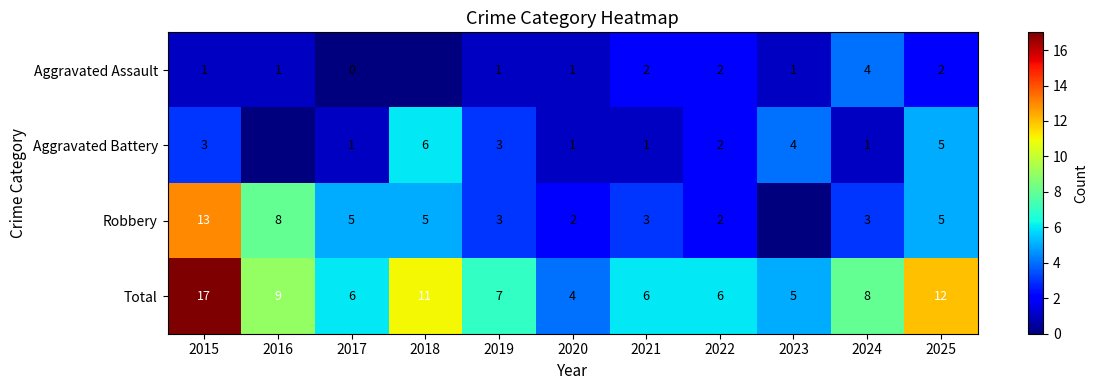

What is the sum of the Total values at 2023 and 2024?

13